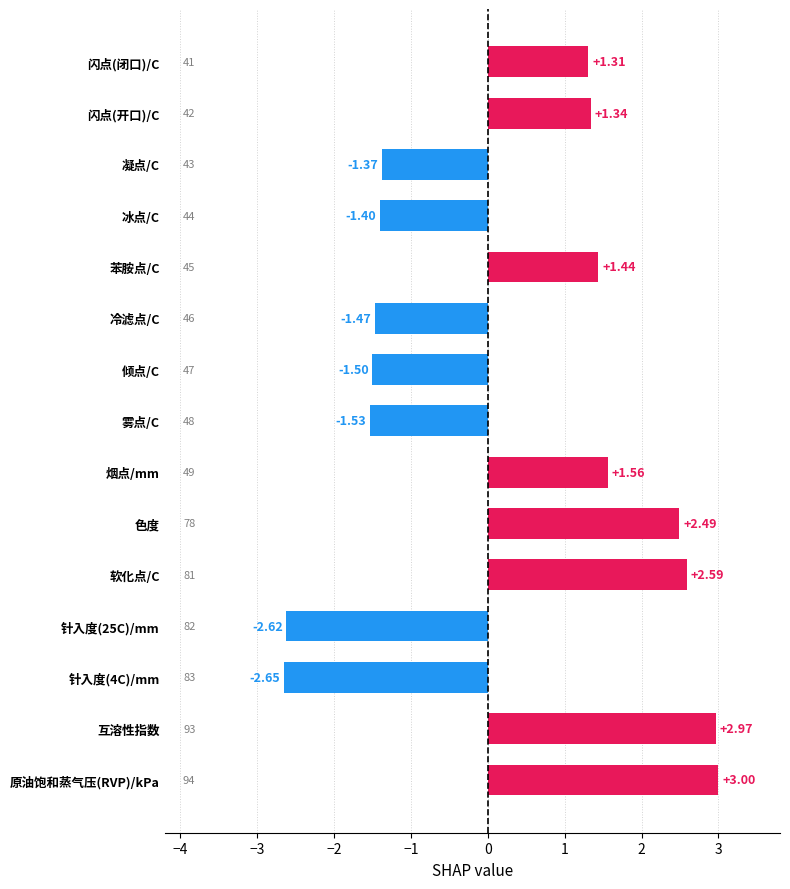

What is the label of the 12th bar from the bottom?

冰点/C